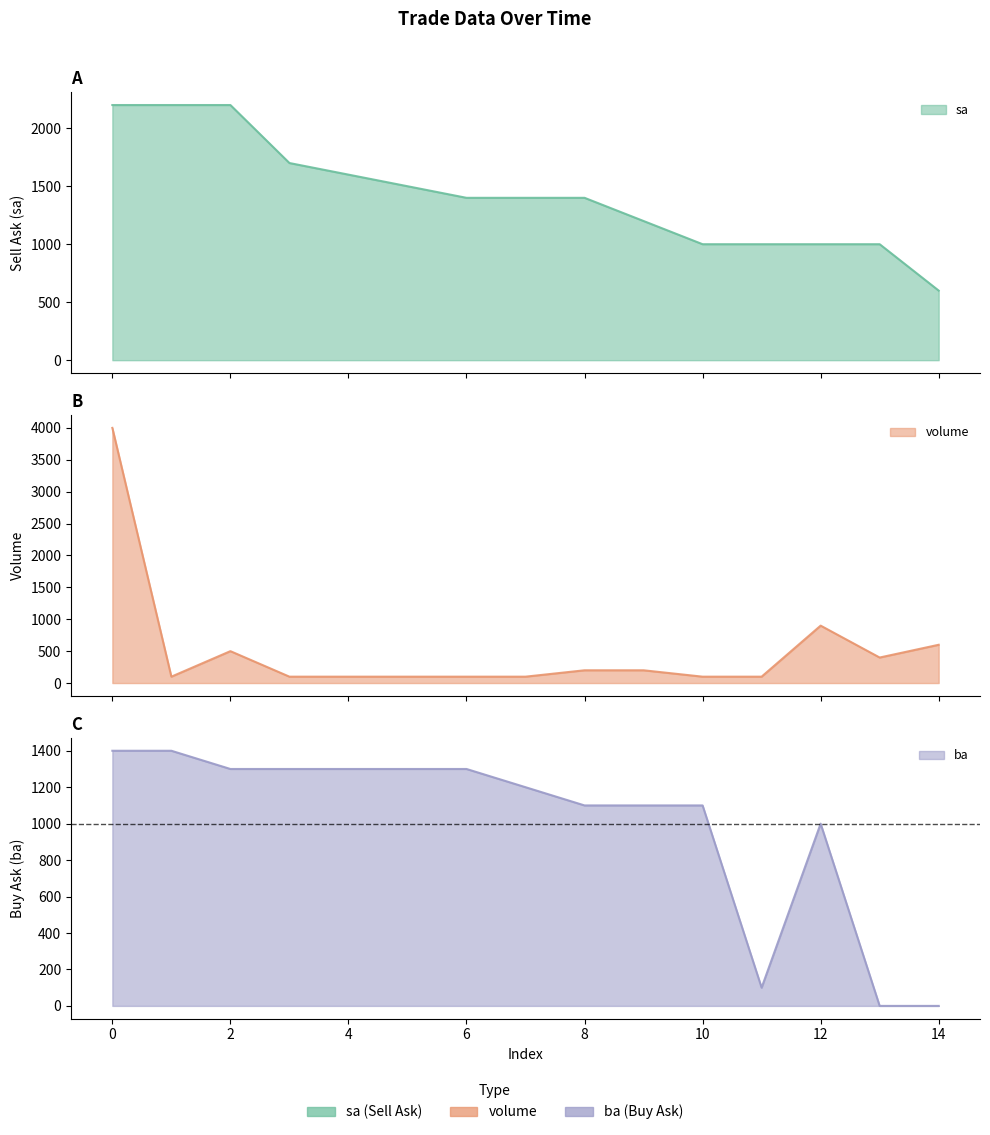

What is the difference between the maximum and minimum values in the volume series?

3900